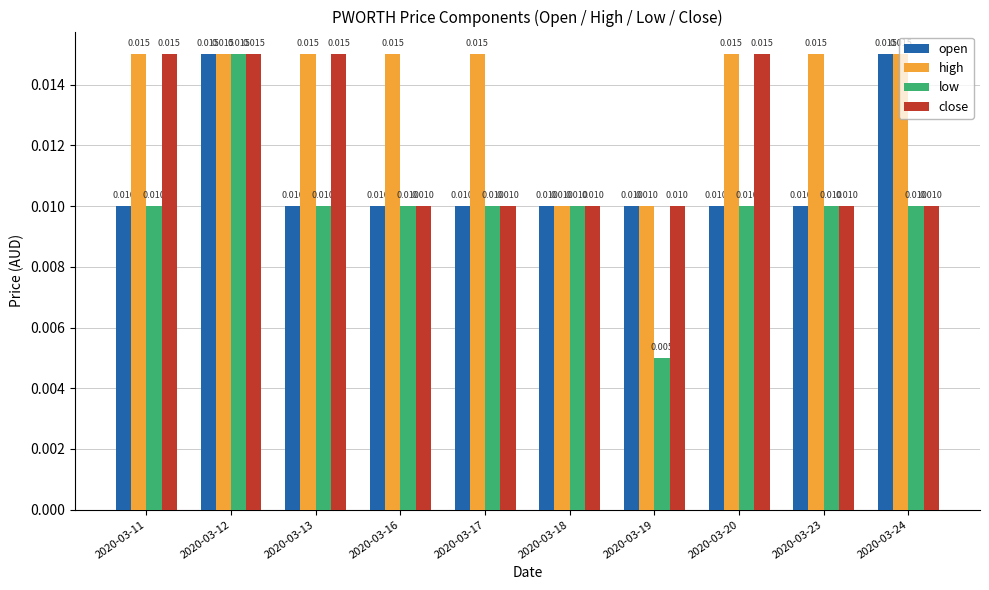

Which series has the largest total across all categories?

high